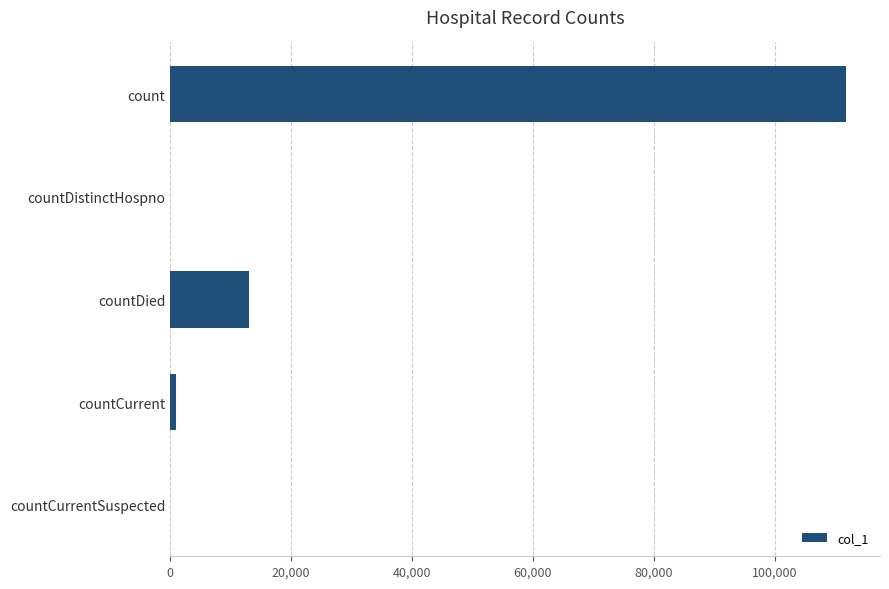

At which label is the value closest to 55931?

countDied